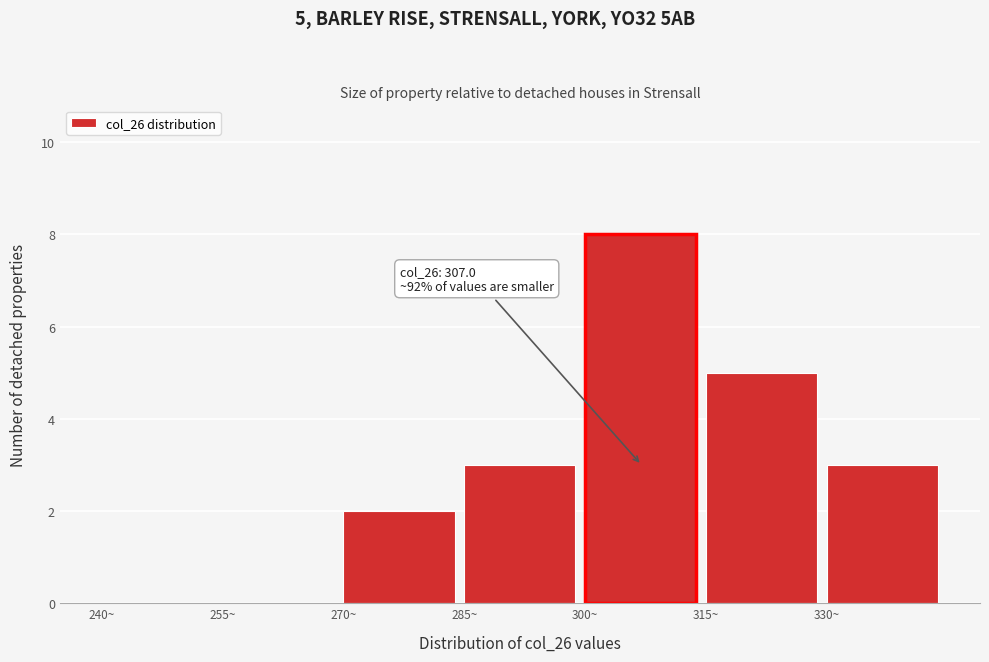

Over which range of the x-axis is the bar tallest?

300 to 315